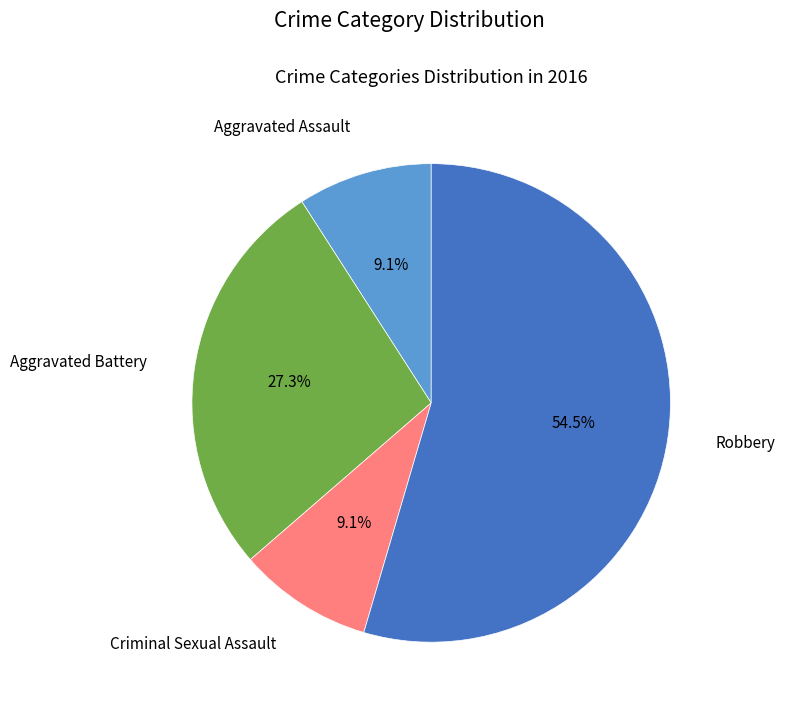

Does any single category account for the majority?

Yes